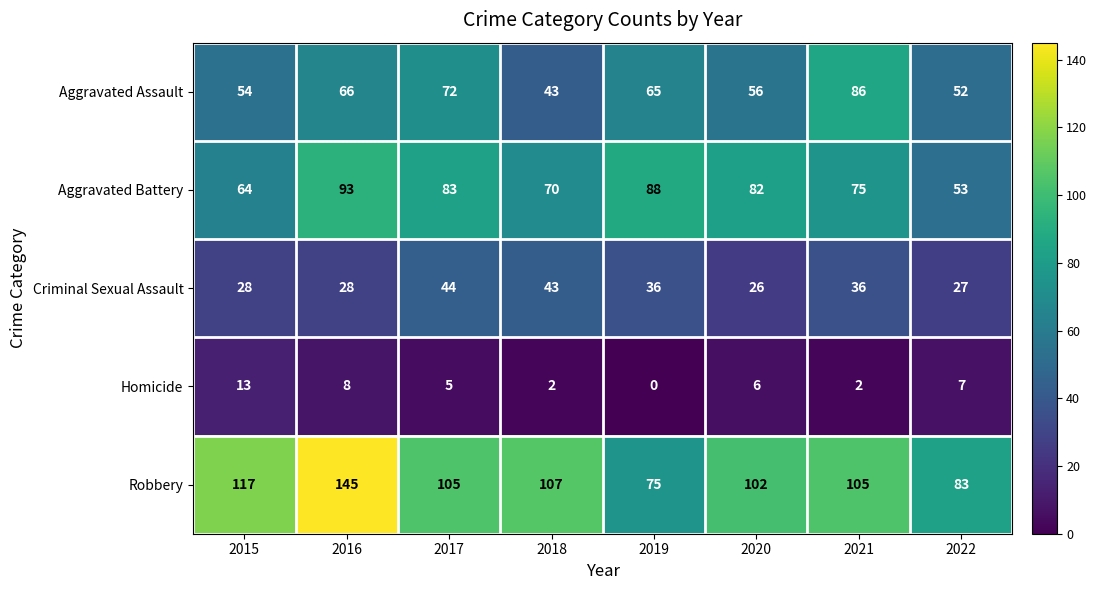

What is the maximum value shown in the chart?

145